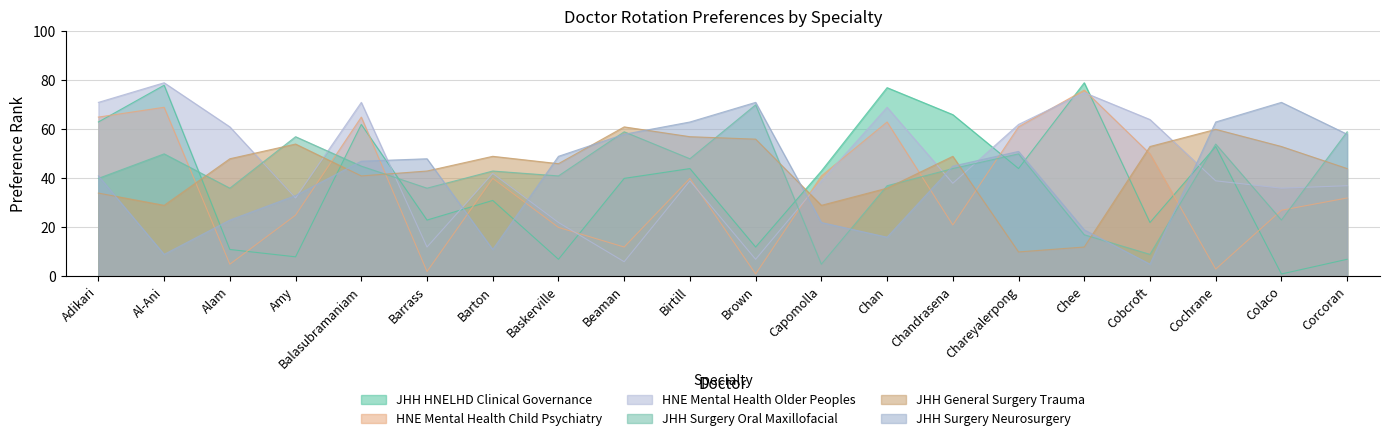

Between which two adjacent categories do JHH General Surgery Trauma and JHH Surgery Oral Maxillofacial first intersect?

Al-Ani and Alam